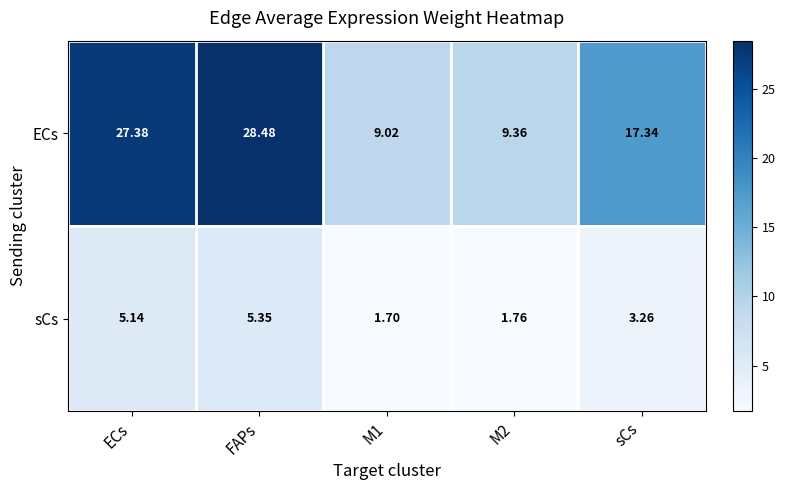

Rank the series by their average value, from lowest to highest.

sCs, ECs